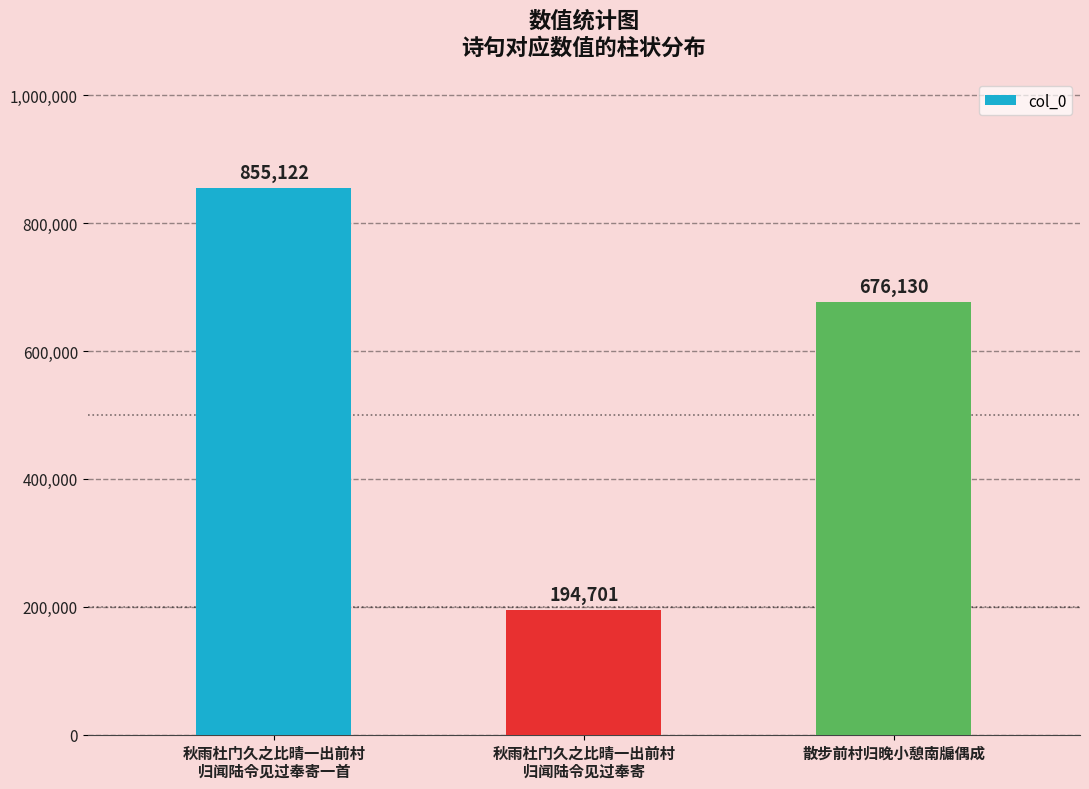

What is the label of the 1st bar from the left?

秋雨杜门久之比晴一出前村
归闻陆令见过奉寄一首